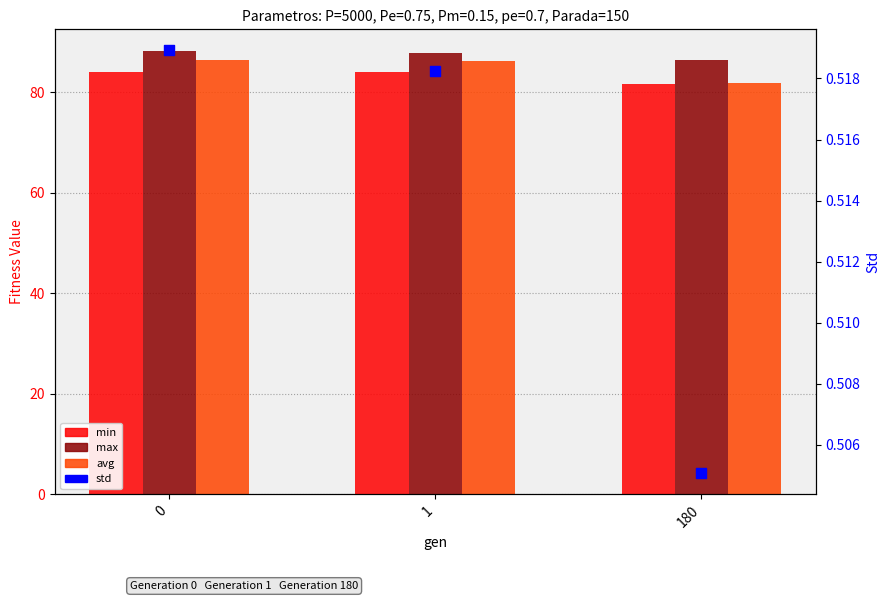

Which series has the largest total across all categories?

max